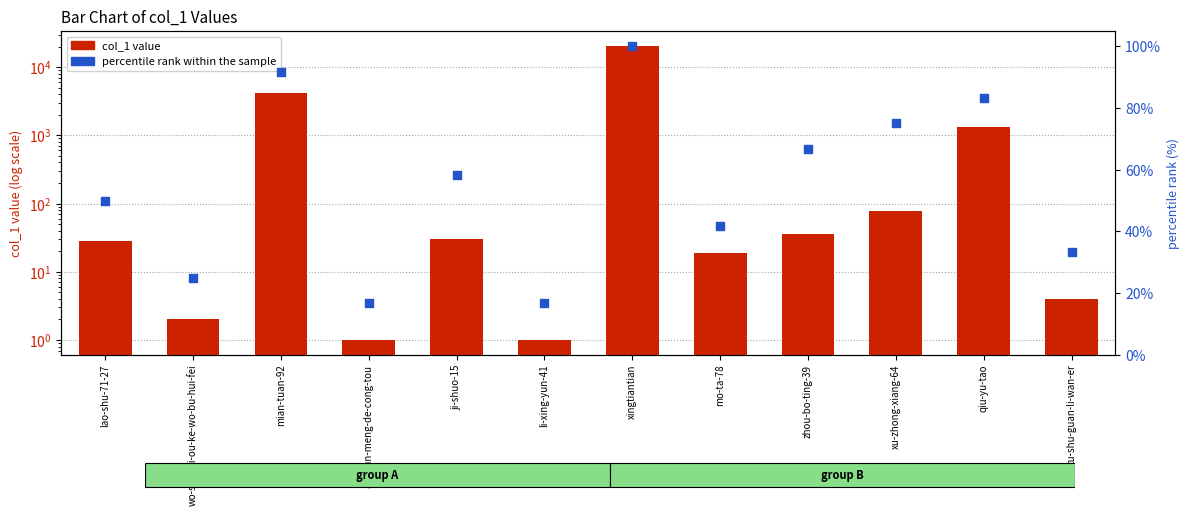

At which category is the sum across all series the highest?

xingtiantian